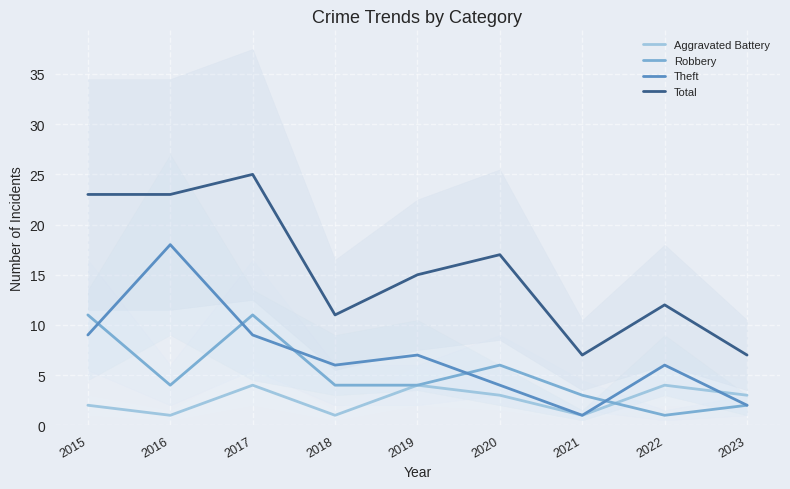

At which category does Theft reach its first local peak?

2016